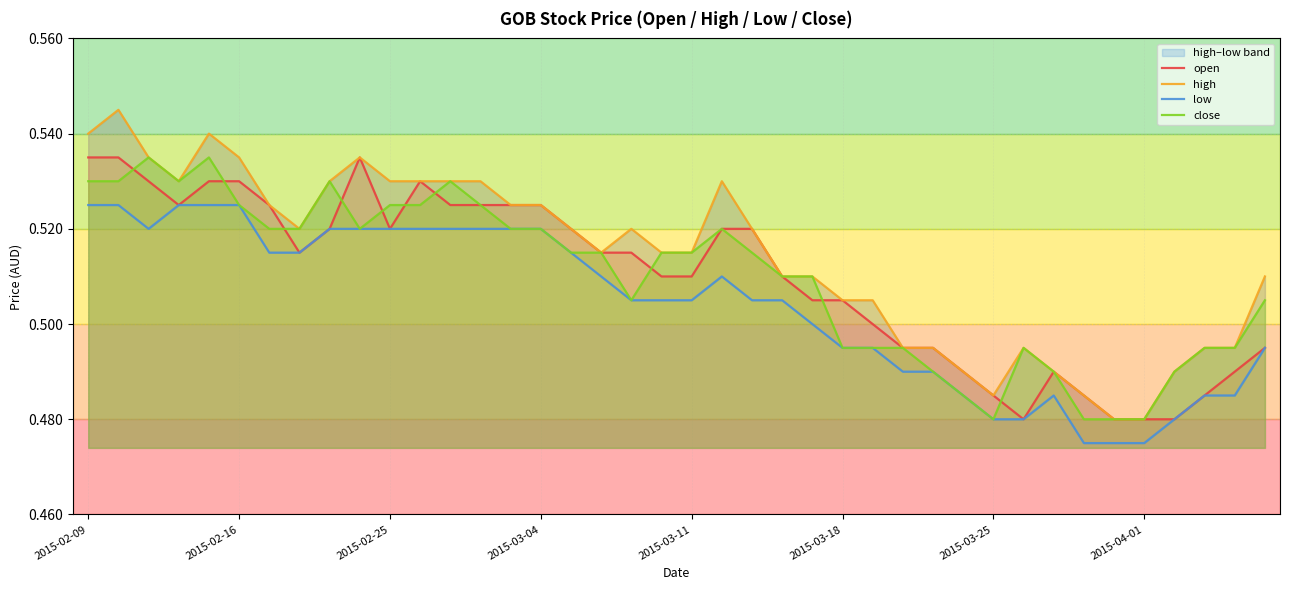

The close series shows 0.5 at 2015-03-25. True or false?

True